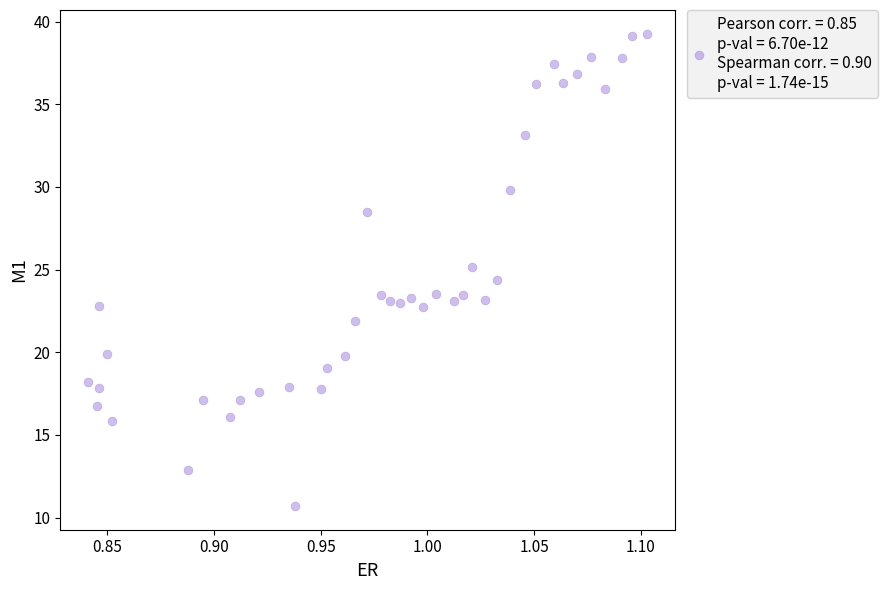

What is the range of X values (max minus min)?

0.3